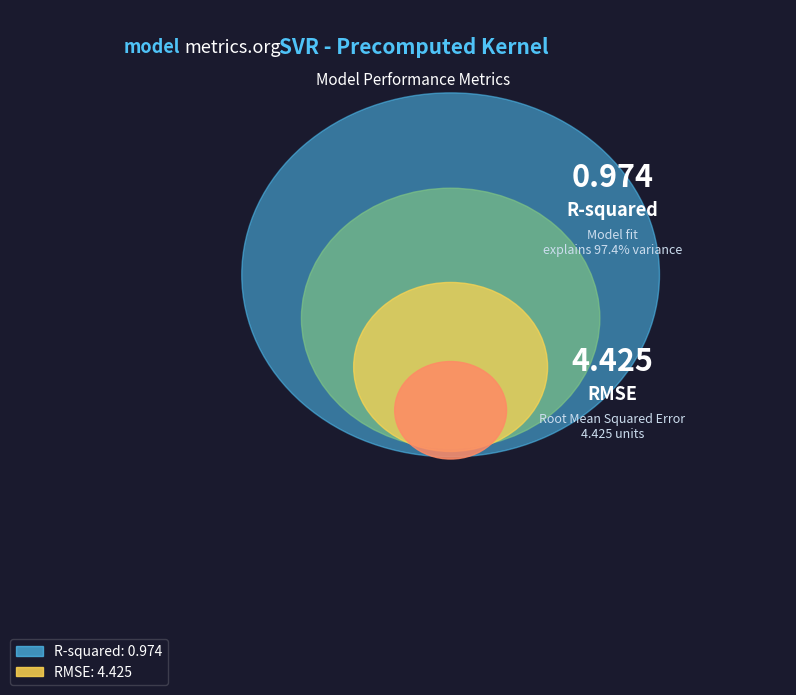

Which has a higher value, R-squared or RMSE?

RMSE